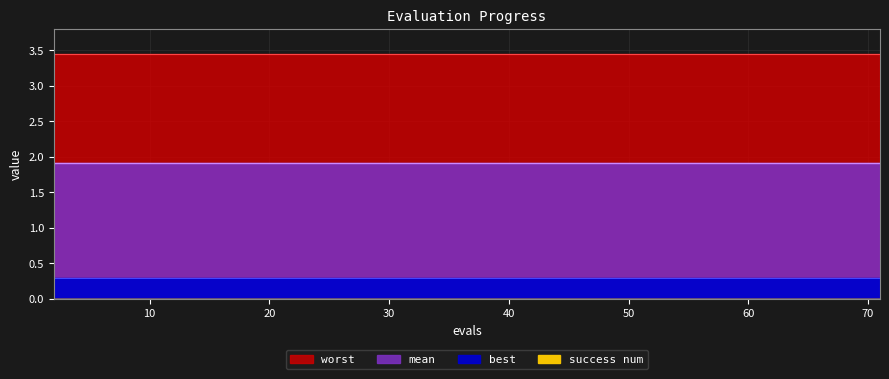

Which category has the highest value in the mean series?

2